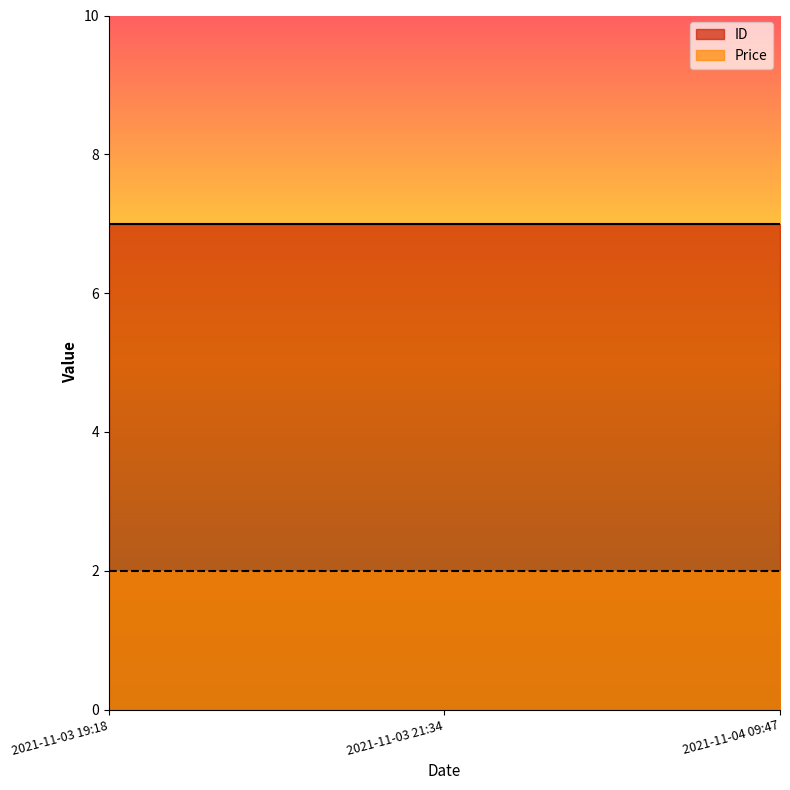

Which series has the widest spread of values?

ID